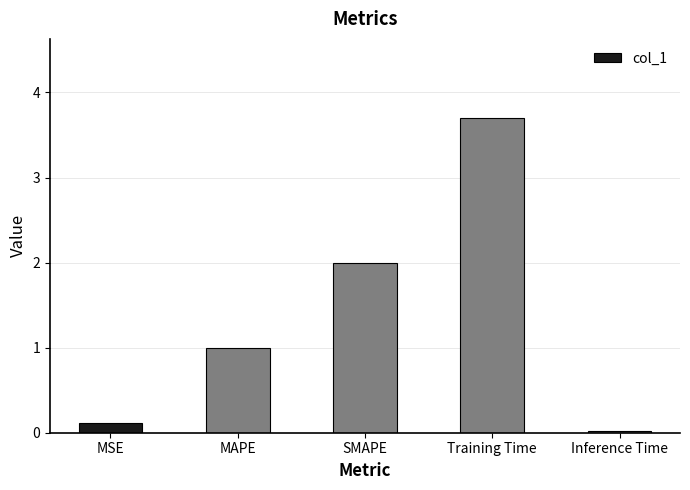

Which category has the lowest value across all series?

Inference Time